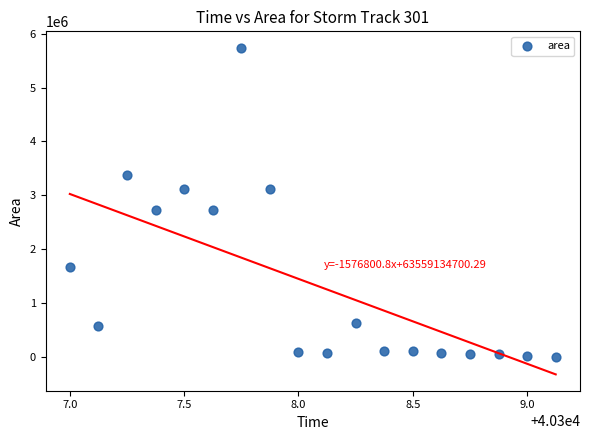

What is the range of Y values (max minus min)?

5740625